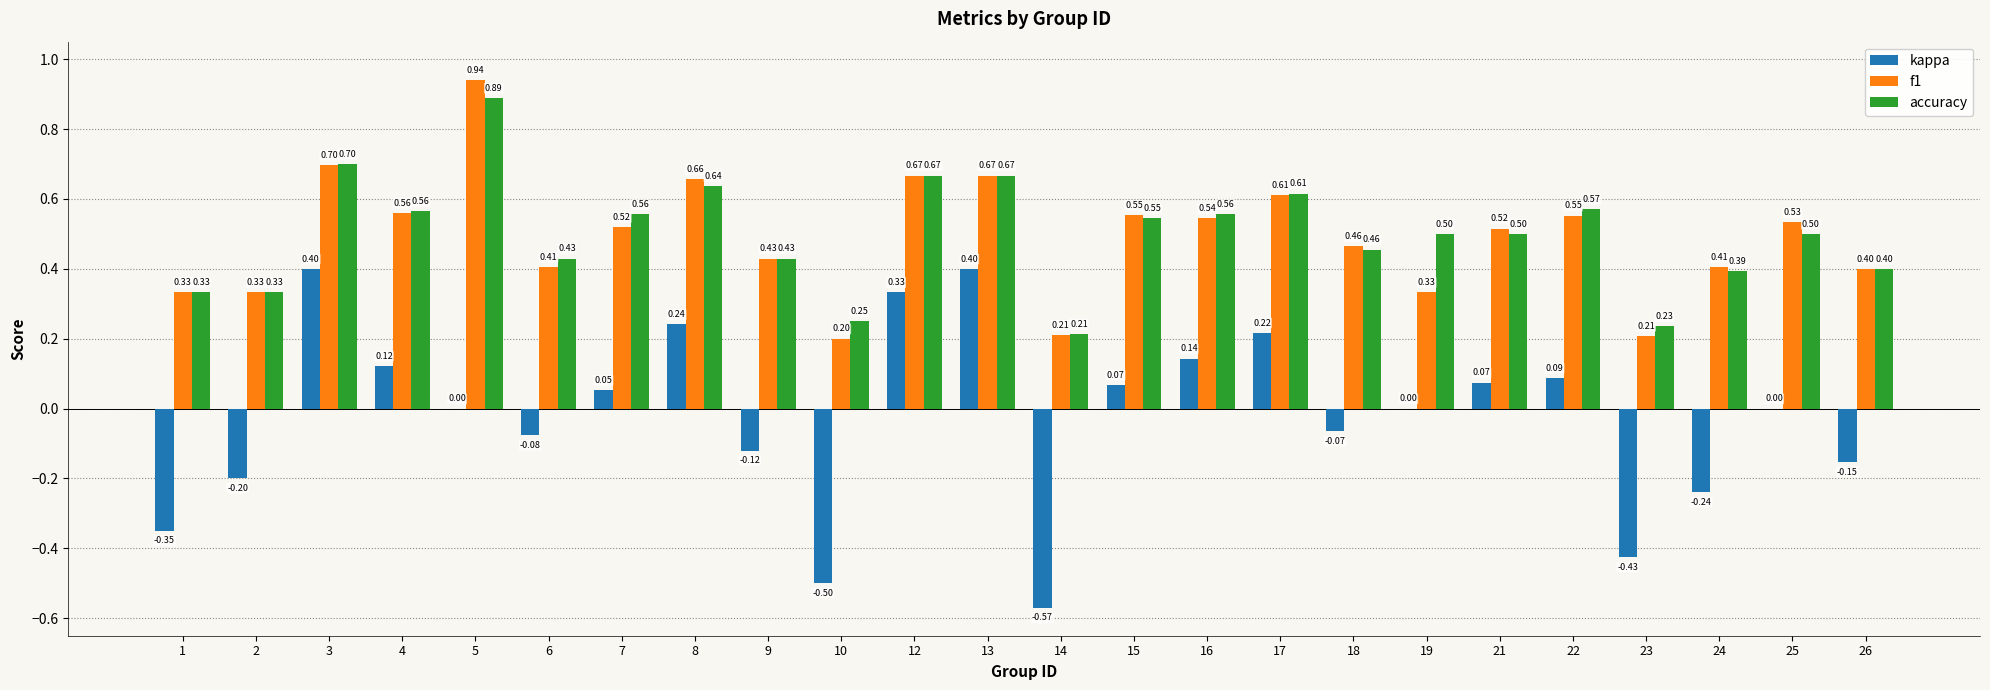

Count the number of data series in this chart.

3